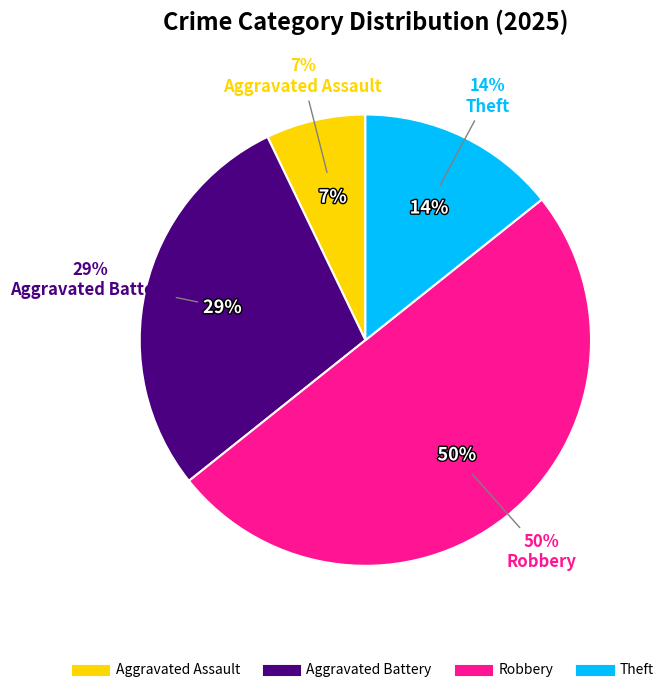

Count the number of slices in the pie.

5